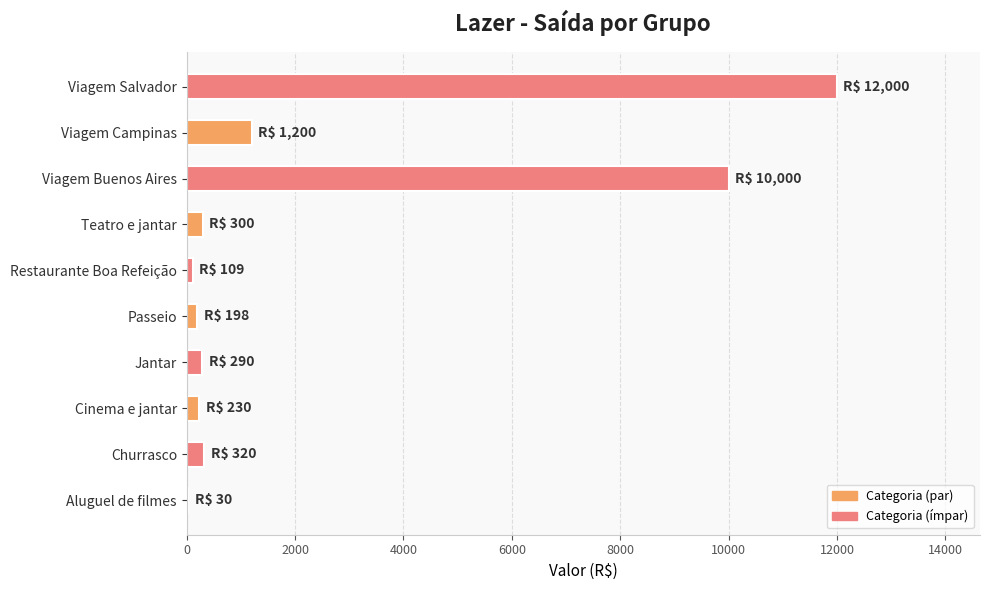

Is it true that the value at Viagem Buenos Aires is 17669?

False